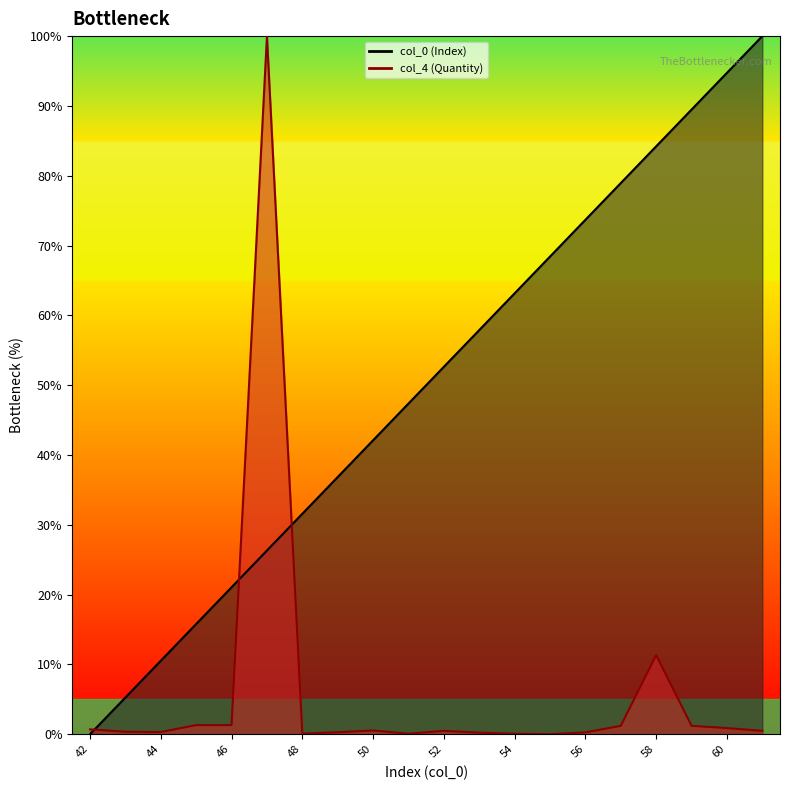

Reading right to left, extract all data points from this chart.

col_0 (Index): 61=100.0	60=94.7	59=89.5	58=84.2	57=78.9	56=73.7	55=68.4	54=63.2	53=57.9	52=52.6	51=47.4	50=42.1	49=36.8	48=31.6	47=26.3	46=21.1	45=15.8	44=10.5	43=5.3	42=0.0
col_4 (Quantity): 61=0.5	60=0.9	59=1.2	58=11.3	57=1.2	56=0.3	55=0.0	54=0.1	53=0.2	52=0.5	51=0.1	50=0.5	49=0.3	48=0.1	47=100.0	46=1.3	45=1.3	44=0.3	43=0.4	42=0.7